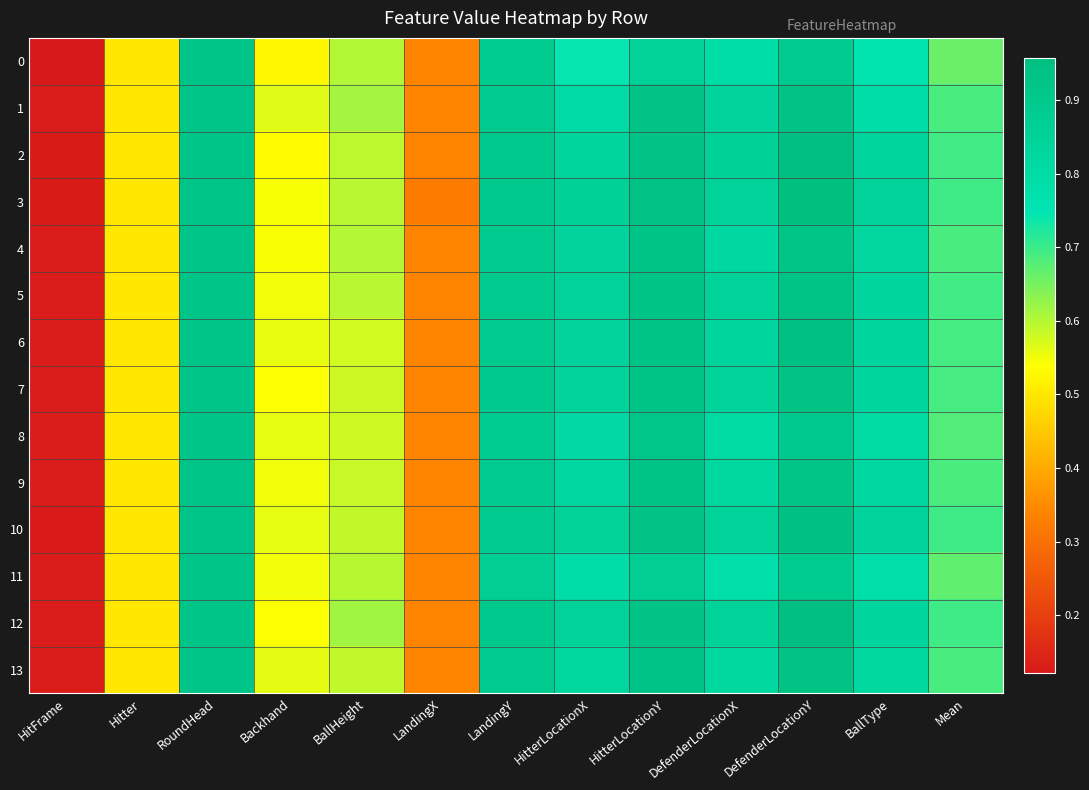

Count the number of categories in the chart.

13